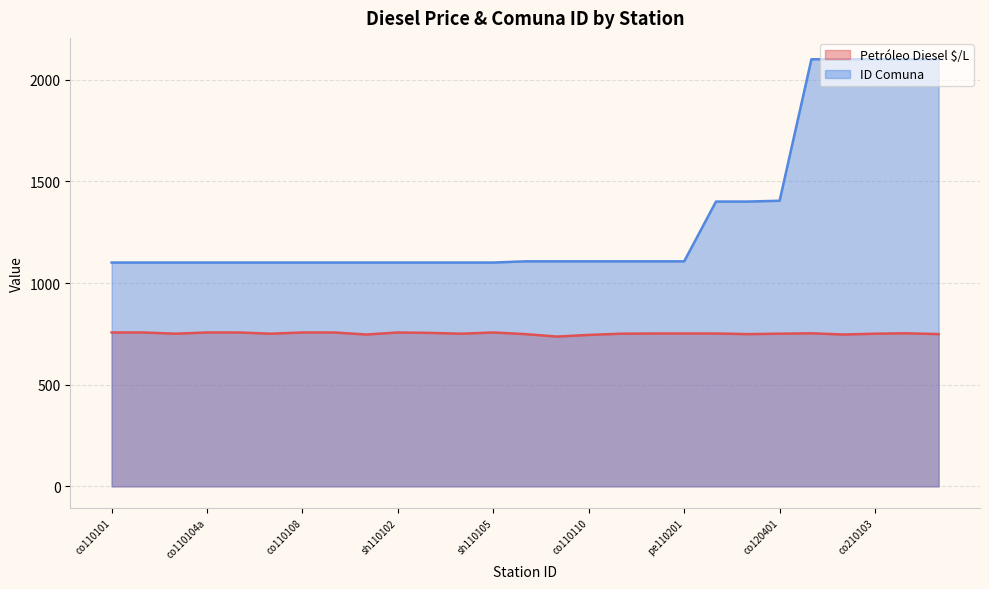

Rank the series by their maximum value, from lowest to highest.

Petróleo Diesel $/L, ID Comuna